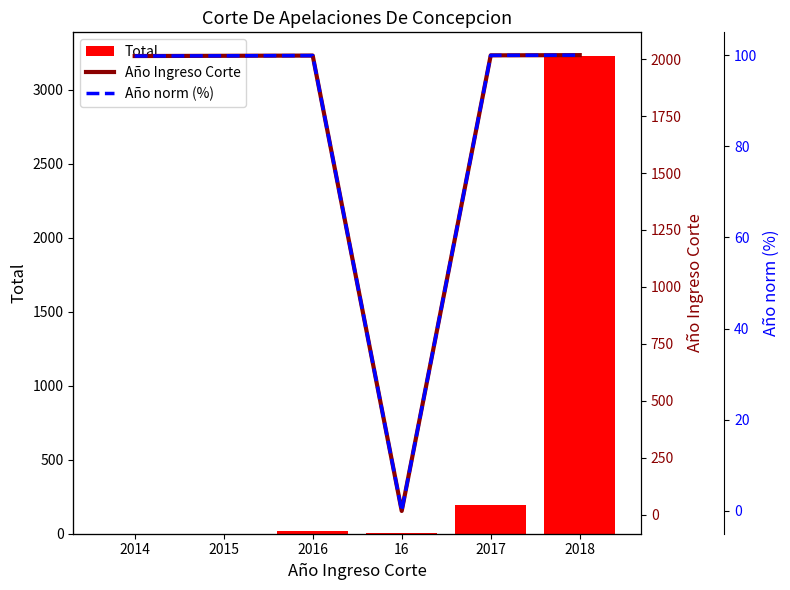

How many distinct data groups are displayed?

3